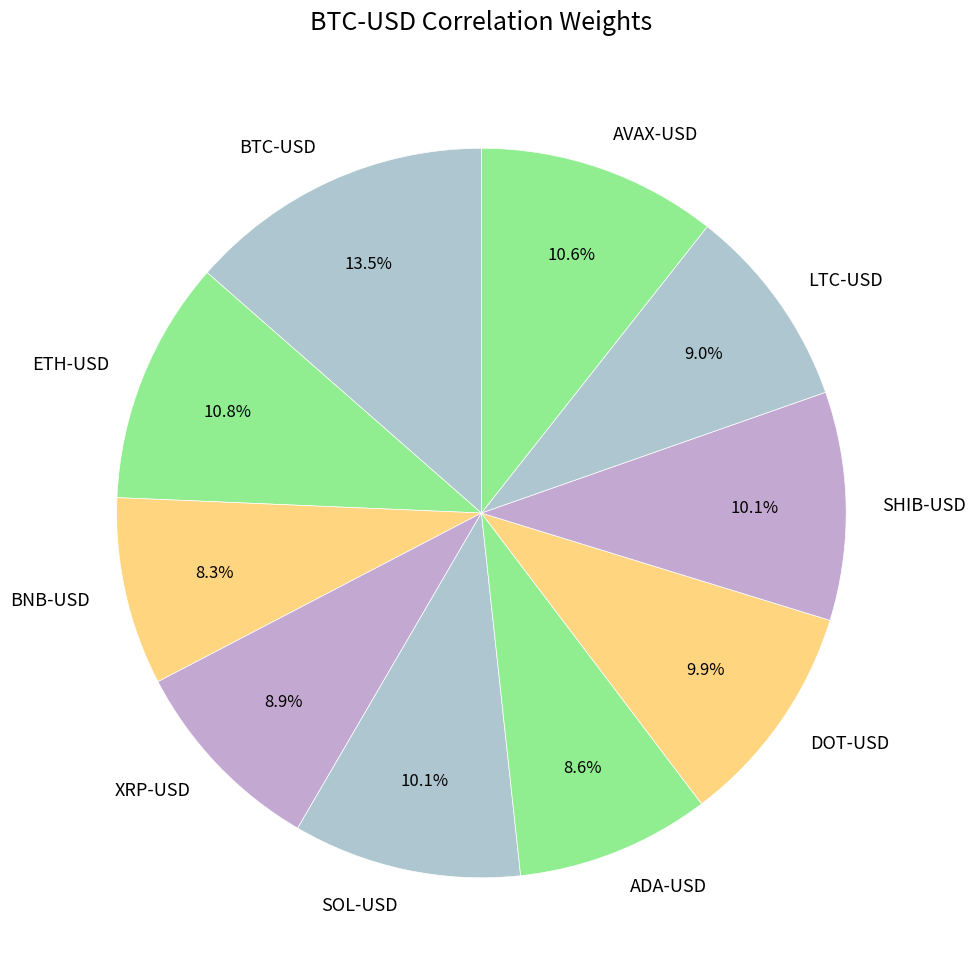

Count the number of slices in the pie.

10